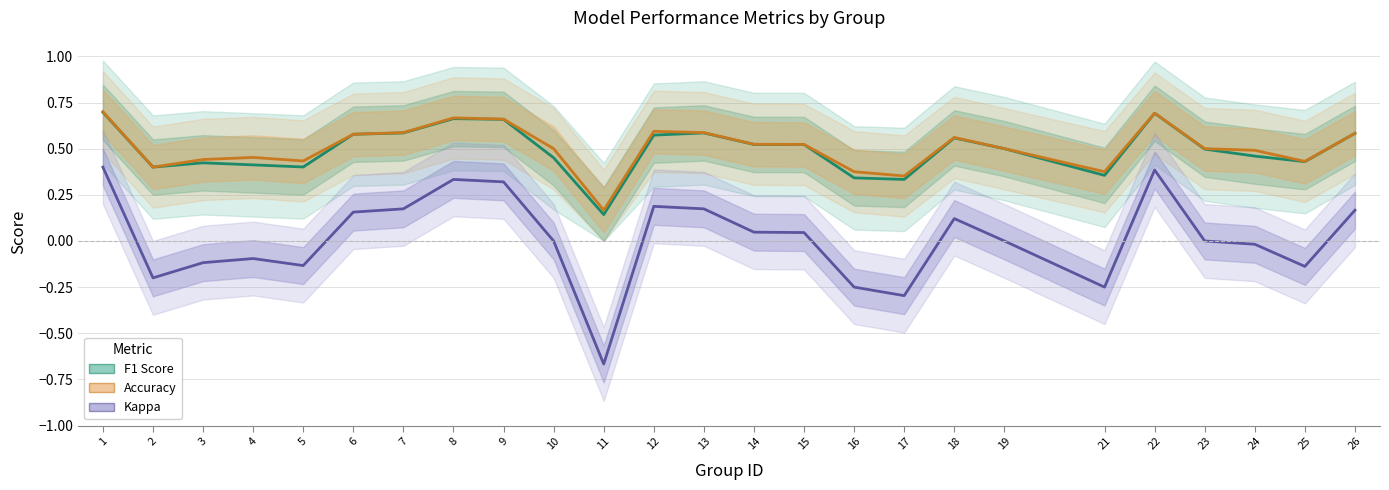

What is the value of the Accuracy point at the 12th from the left?

0.6